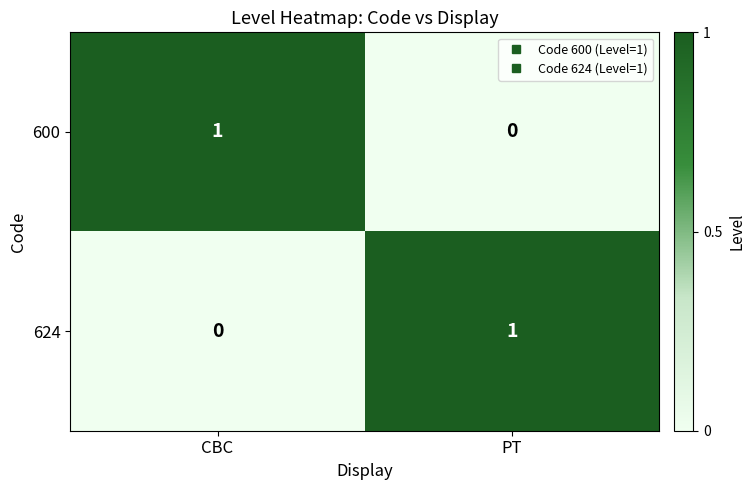

At which label does 600 reach its minimum?

PT